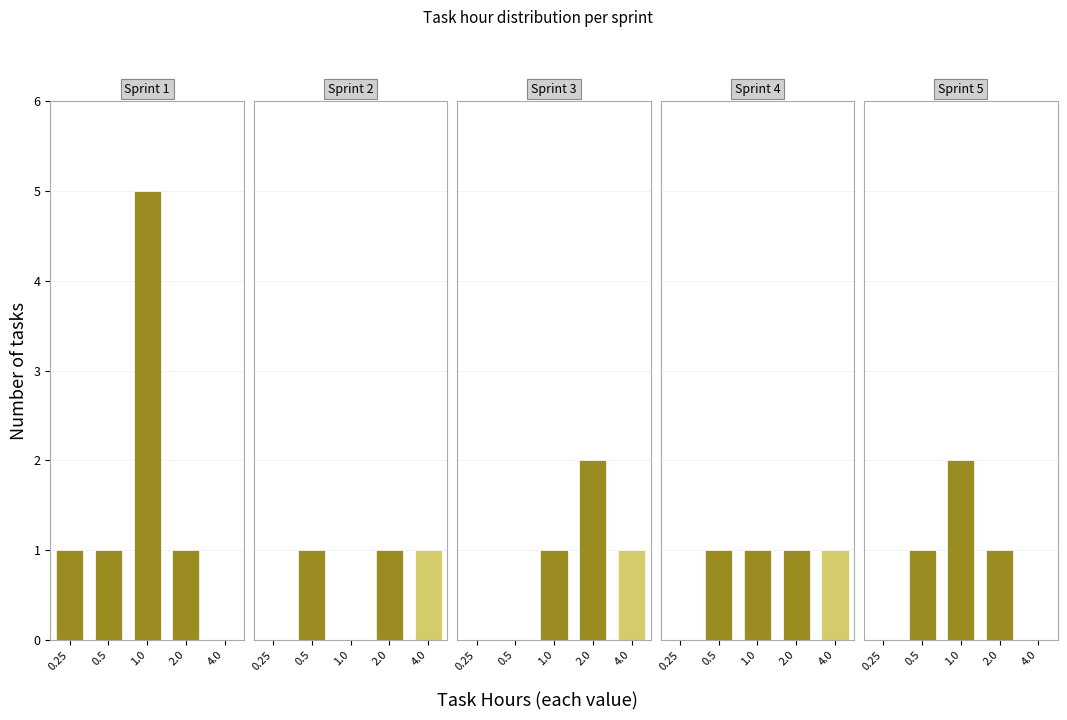

Does the chart contain any negative values?

No